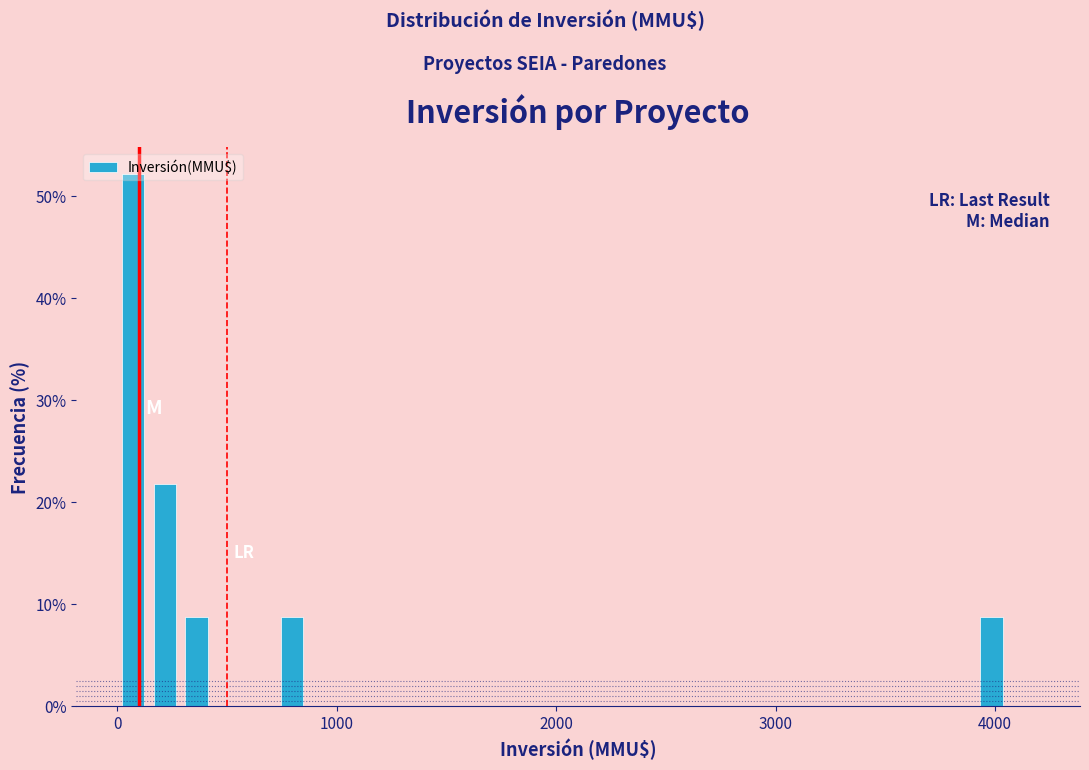

Read against the x-axis, roughly where is the centre of the tallest bar?

100